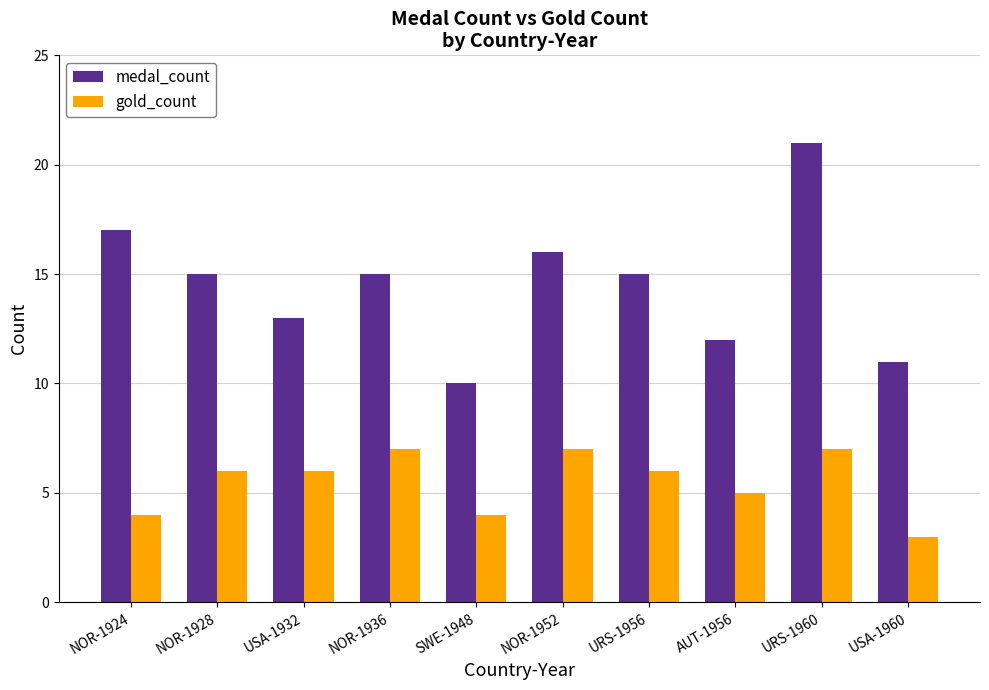

Read the gold_count value at URS-1960.

7